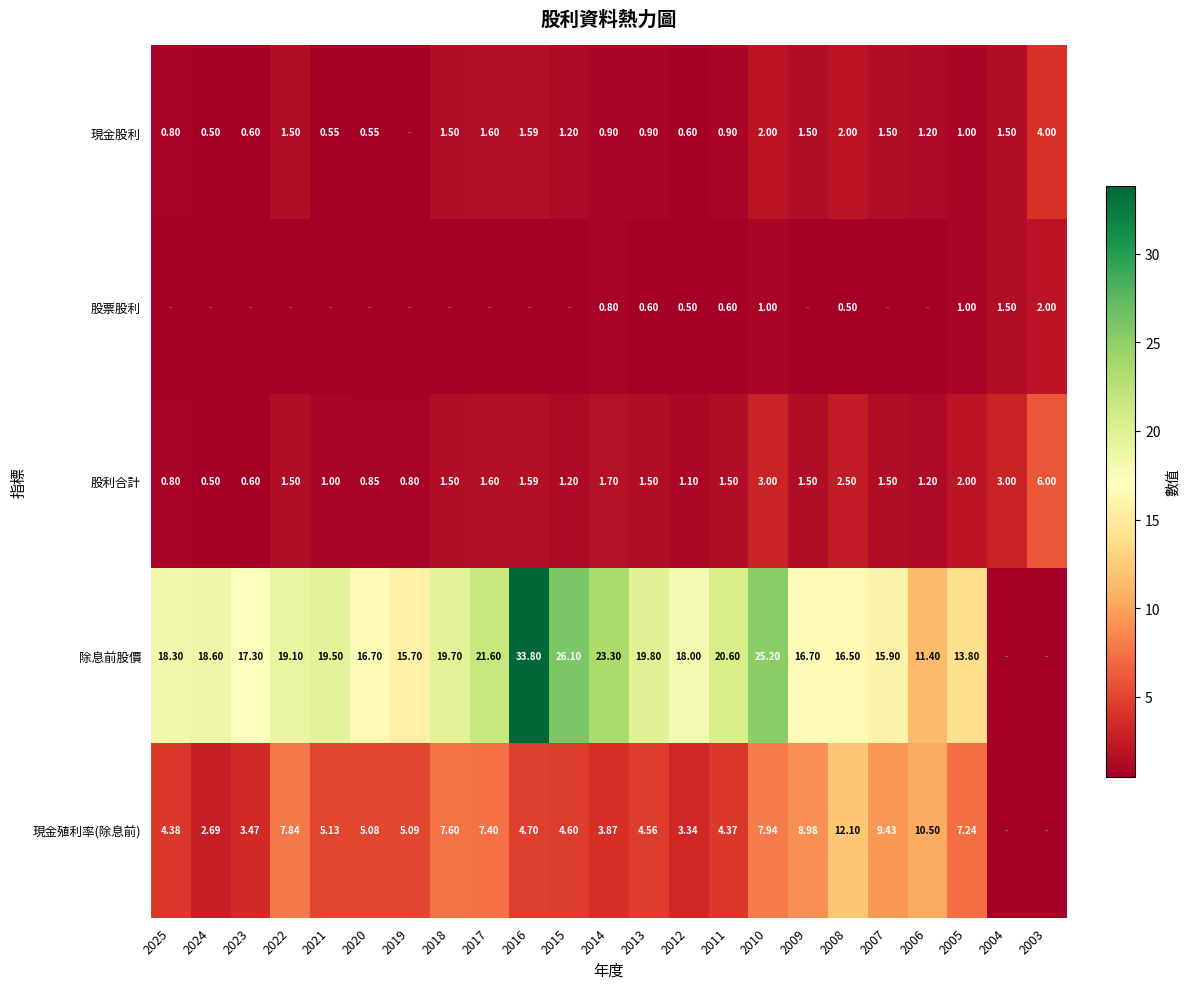

Is the value of 現金股利 at 2018 greater than the value of 股利合計 at 2023?

Yes